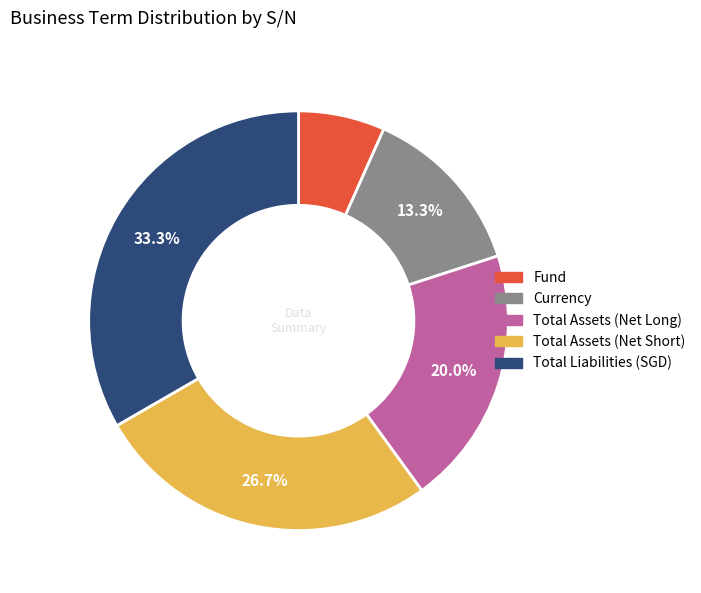

Is there a majority slice in this chart?

No